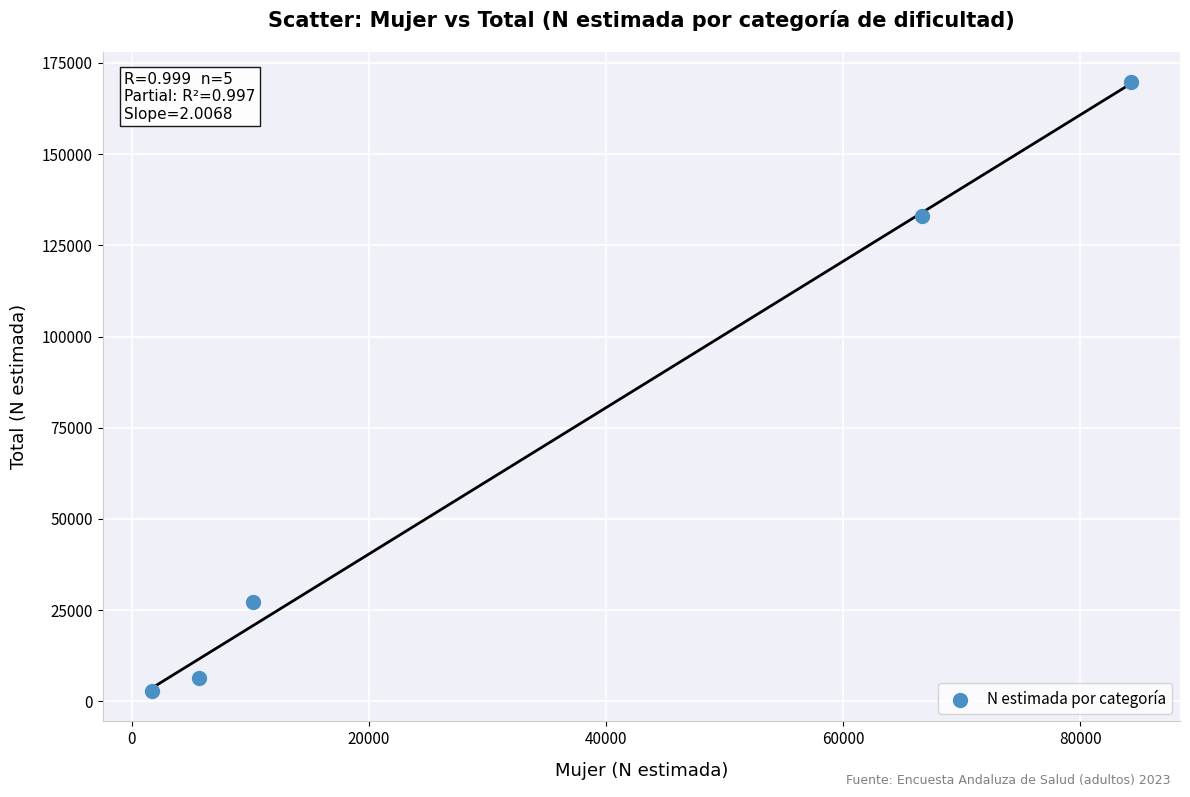

What is the range of Y values (max minus min)?

166790